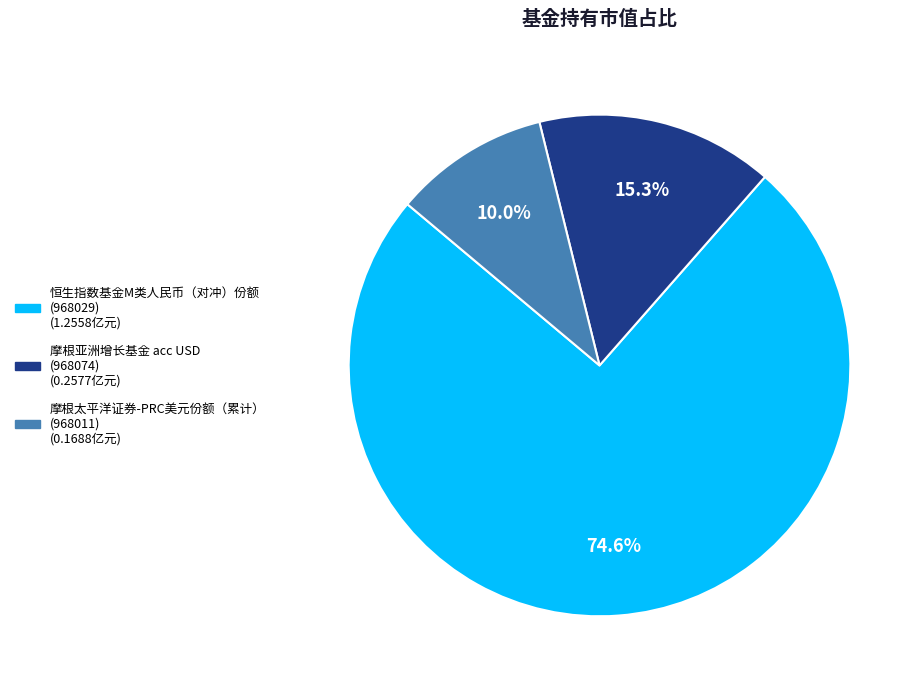

Count the number of slices in the pie.

3